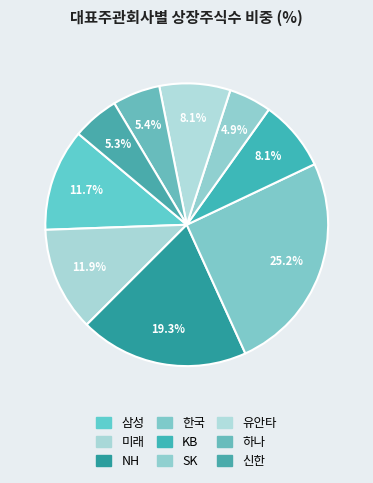

The 유안타 slice represents 8% of the pie. True or false?

True